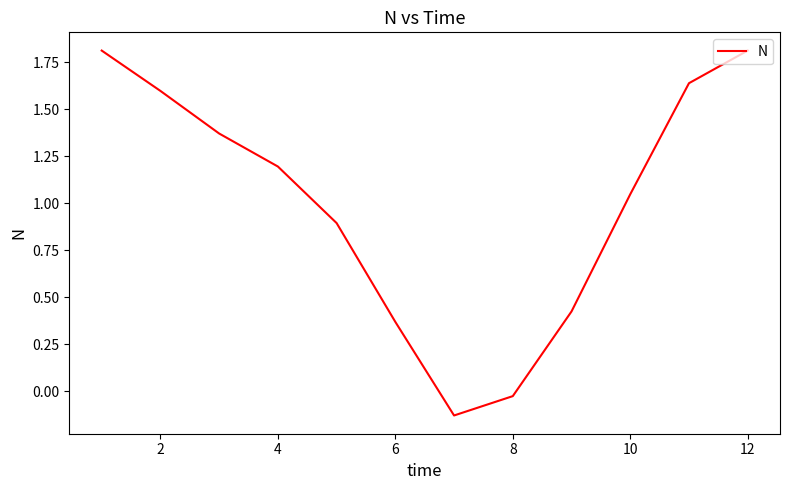

What is the greatest value displayed?

1.8